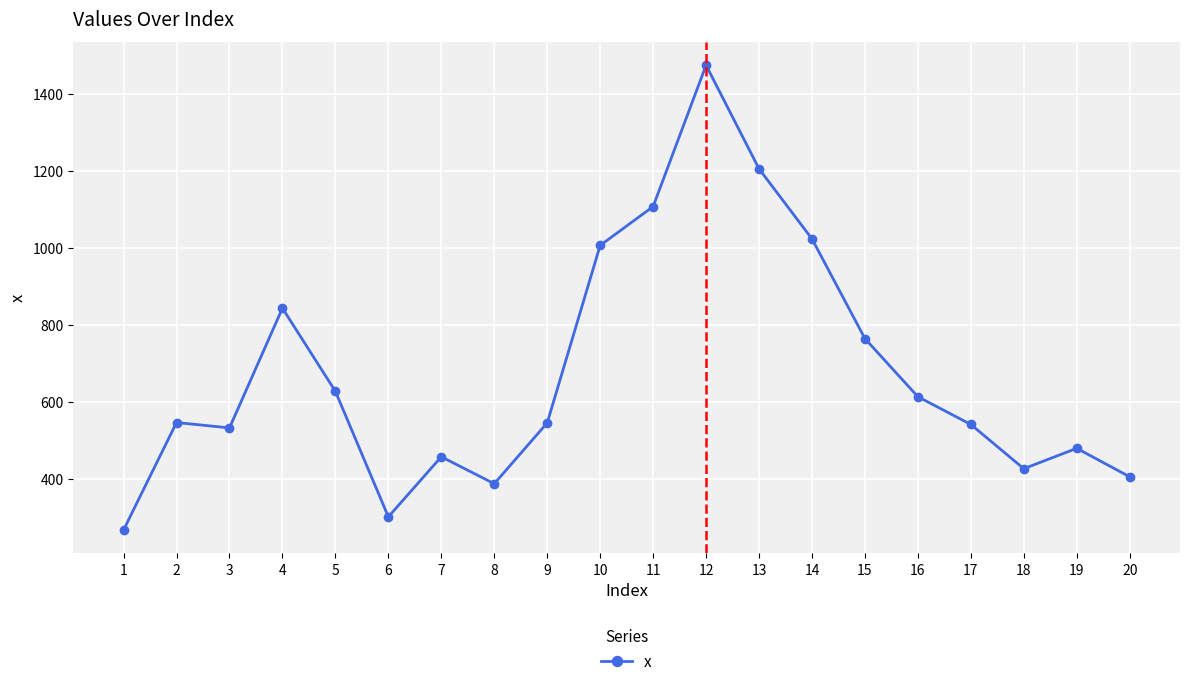

What is the difference between the maximum and minimum values?

1207